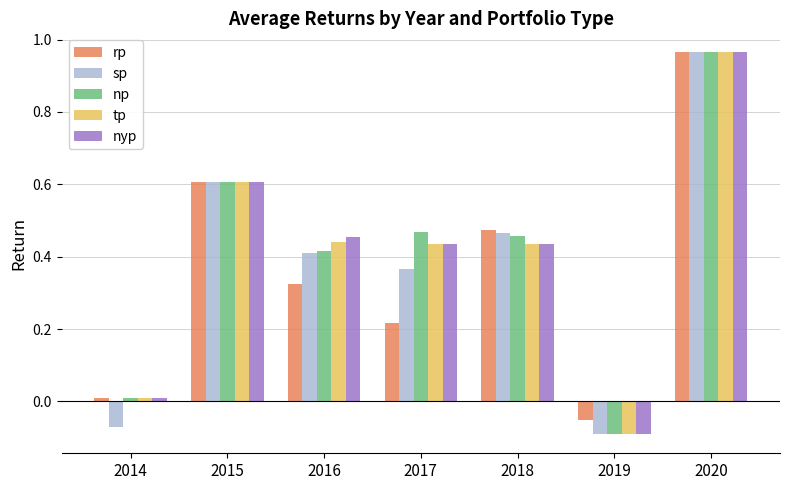

The sp series shows -0.1 at 2019. True or false?

True